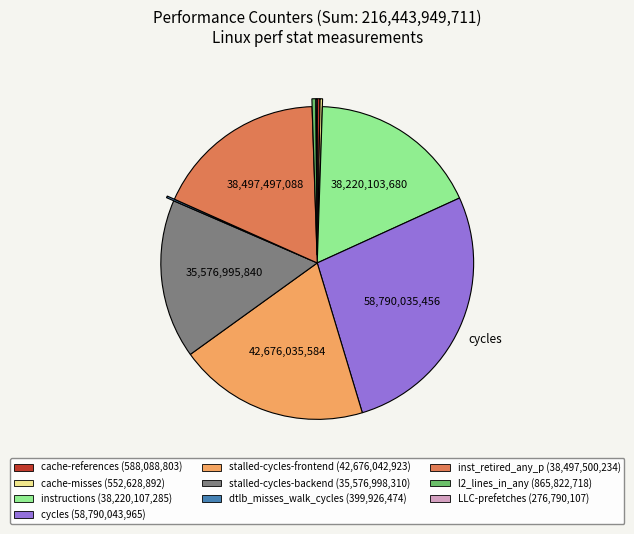

Is the sum of stalled-cycles-backend (35,576,998,310) and stalled-cycles-frontend (42,676,042,923) greater than half?

No